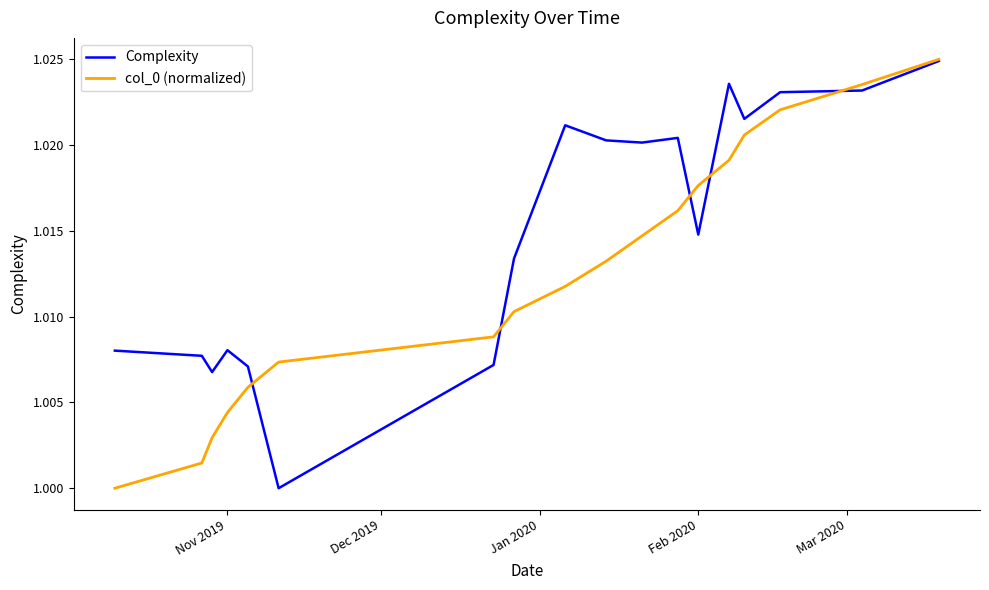

List the series in order of their overall mean, lowest first.

col_0 (normalized), Complexity